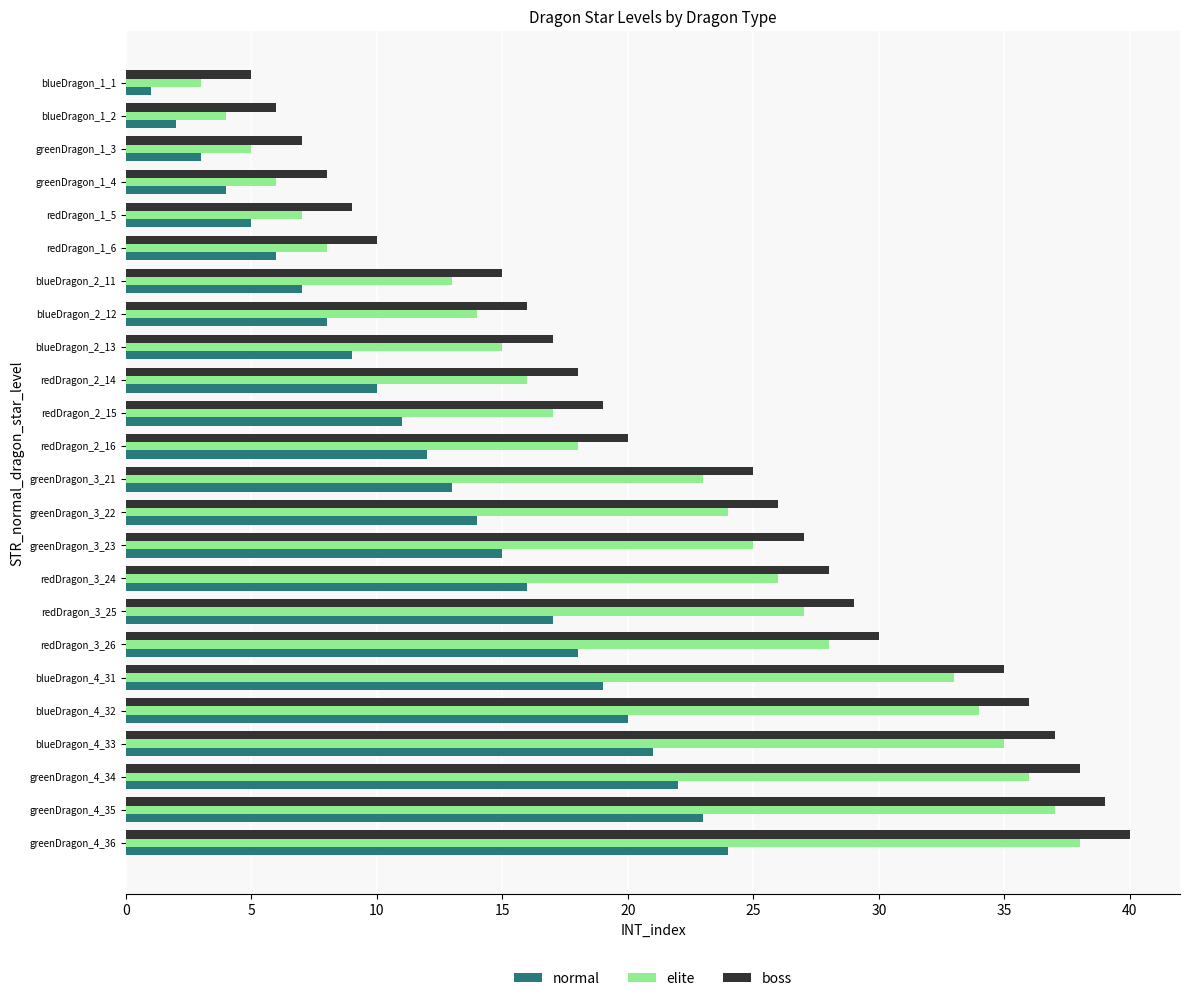

At which category is the sum across all series the highest?

greenDragon_4_36